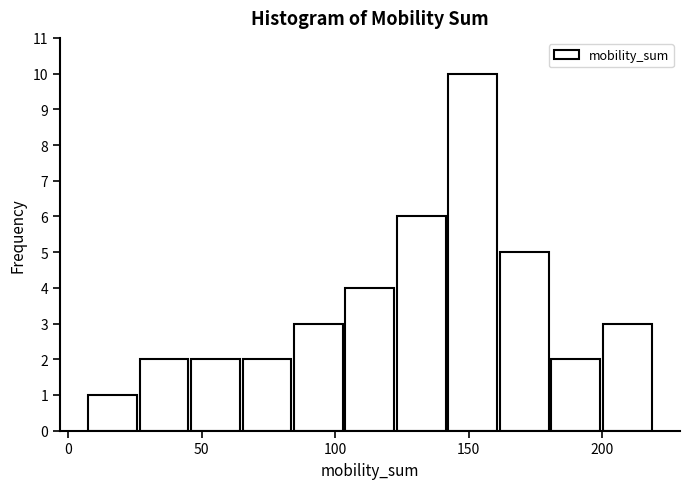

Read against the x-axis, roughly where is the centre of the tallest bar?

150